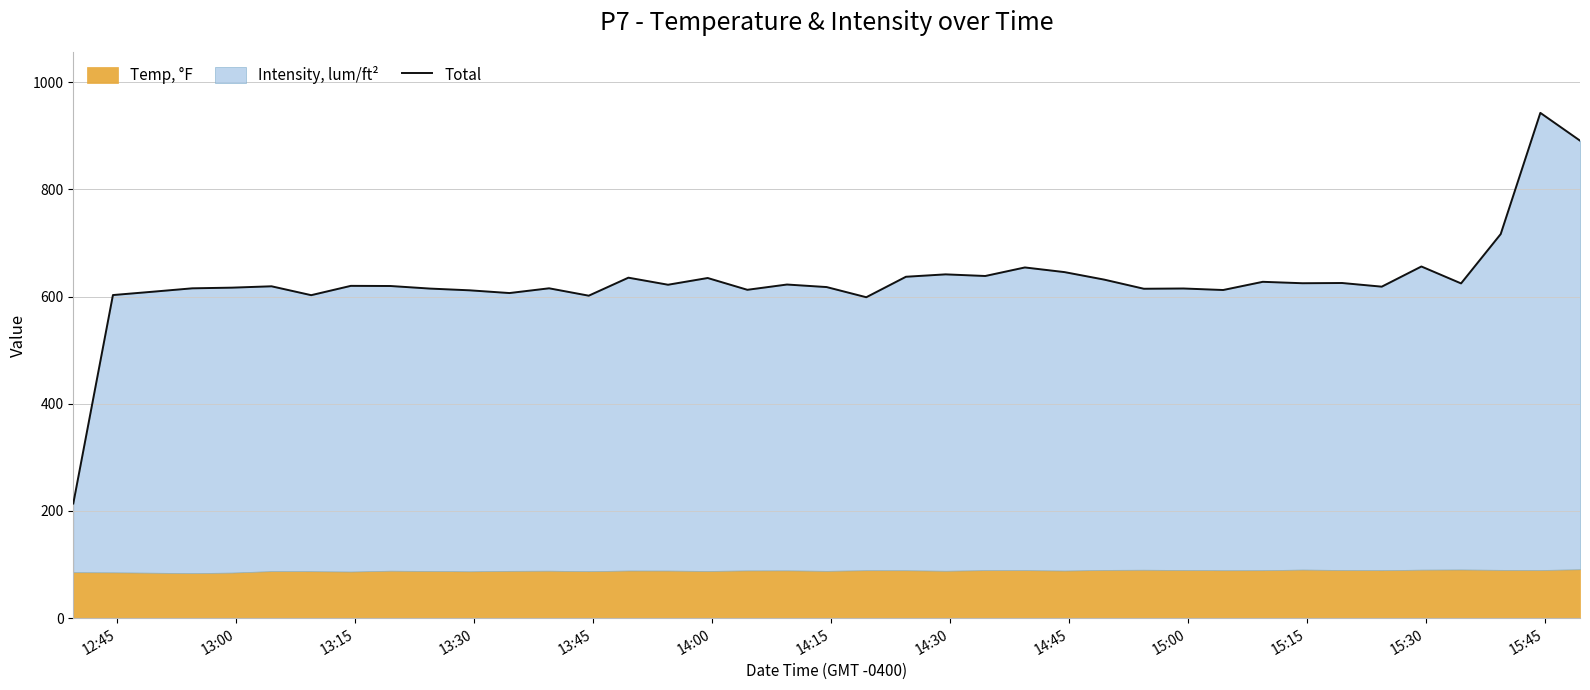

Reading left to right, extract all data points from this chart.

213.8	602.8	609.0	615.4	616.6	619.1	602.6	620.0	619.7	614.9	611.6	606.5	615.4	601.6	635.2	622.0	634.6	612.6	622.4	617.7	598.7	636.9	641.4	638.4	654.3	645.6	631.6	614.6	615.0	612.2	627.5	624.9	625.3	618.5	656.1	624.5	716.6	942.7	890.9